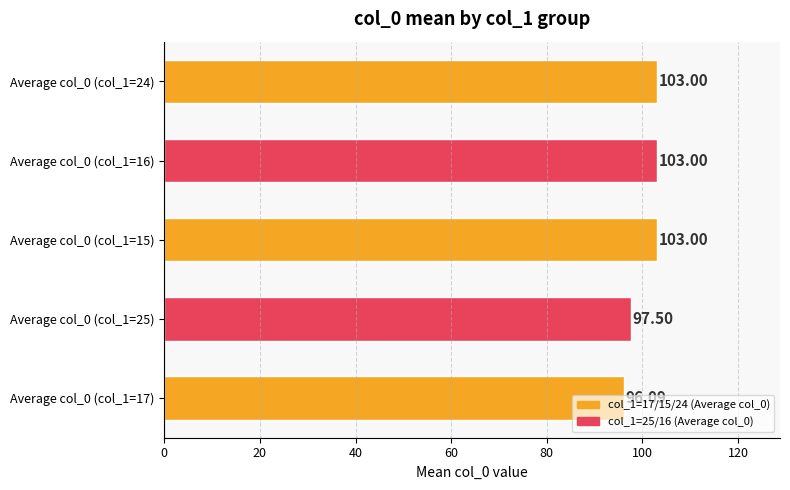

What is the minimum value shown in the chart?

96.1